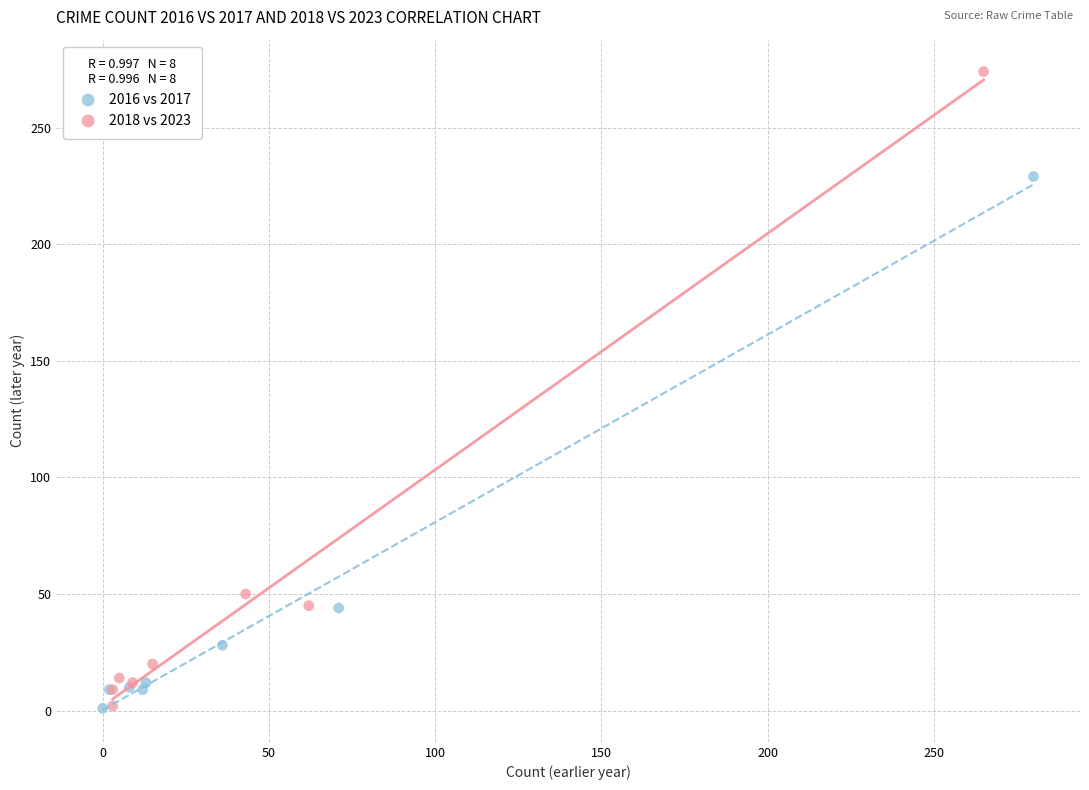

Which series has the largest Y range (max minus min)?

2018 vs 2023